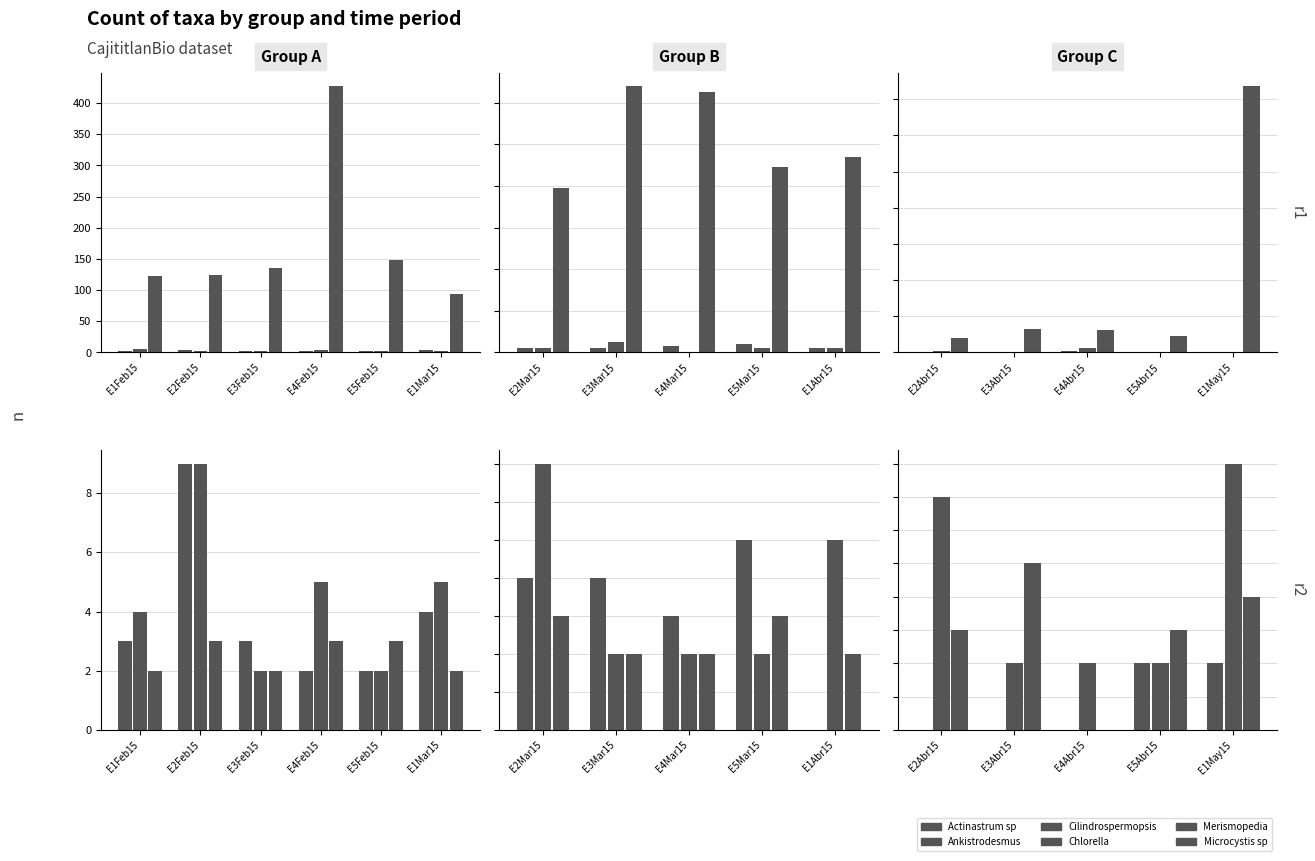

Which series has the largest total across all categories?

Cilindrospermopsis